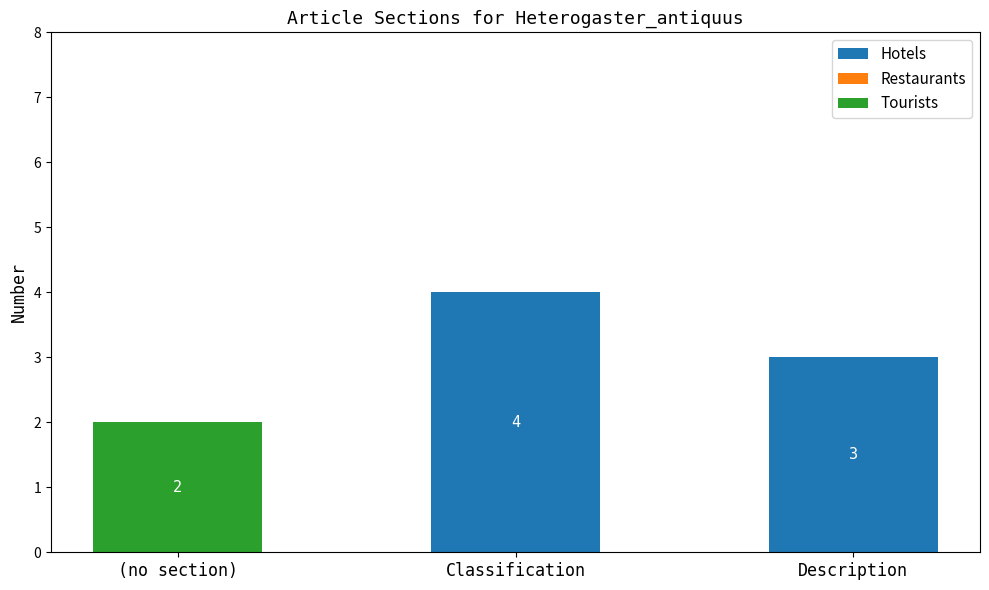

Are the bars grouped side by side (vs. stacked)?

No